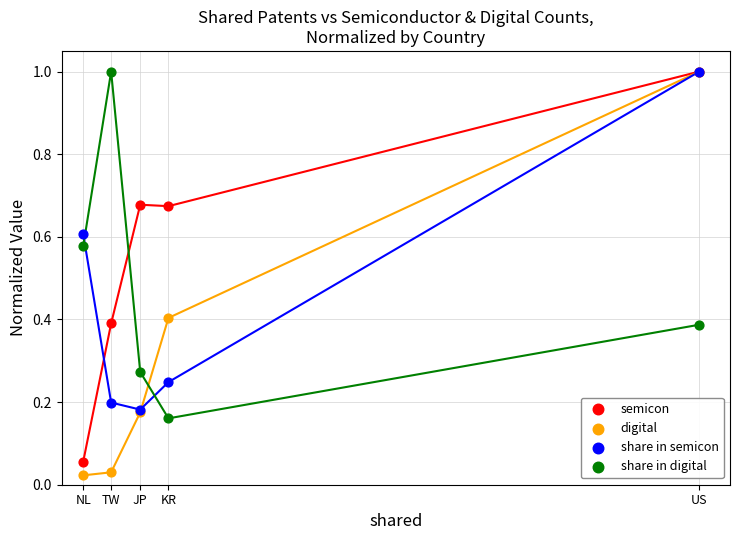

Which series contains the highest Y value?

semicon